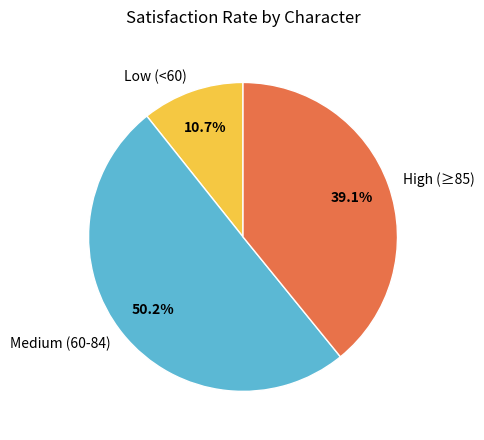

What is the largest slice in the pie chart?

Medium (60-84)